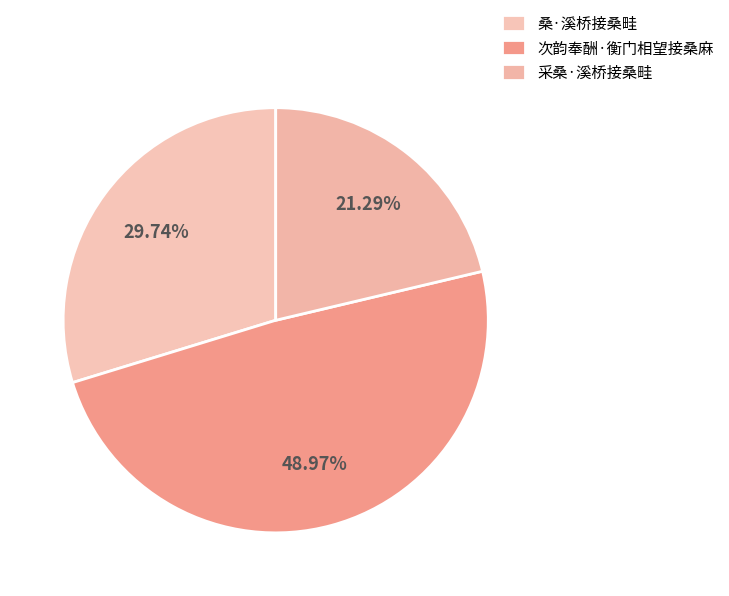

To the nearest percent, what is the difference between the 次韵奉酬·衡门相望接桑麻 and 桑·溪桥接桑畦 slice percentages?

19%